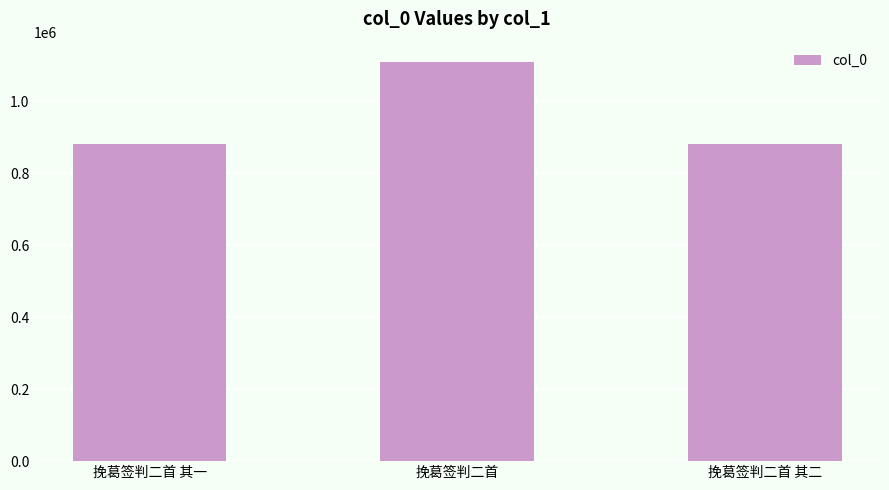

The value at 挽葛签判二首 is 728731. True or false?

False